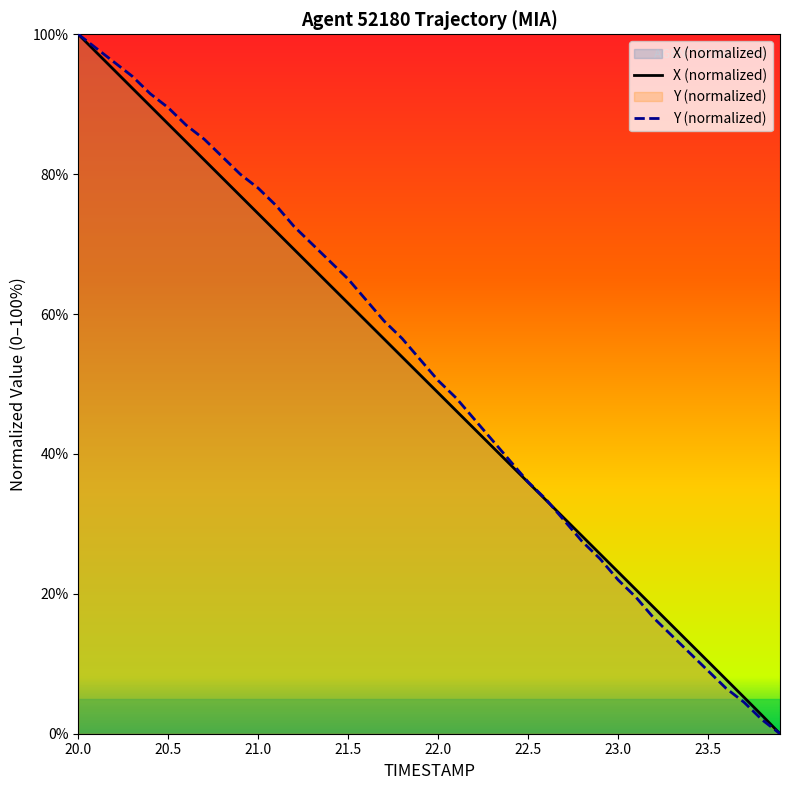

Which category has the highest value in the X (normalized) series?

20.0